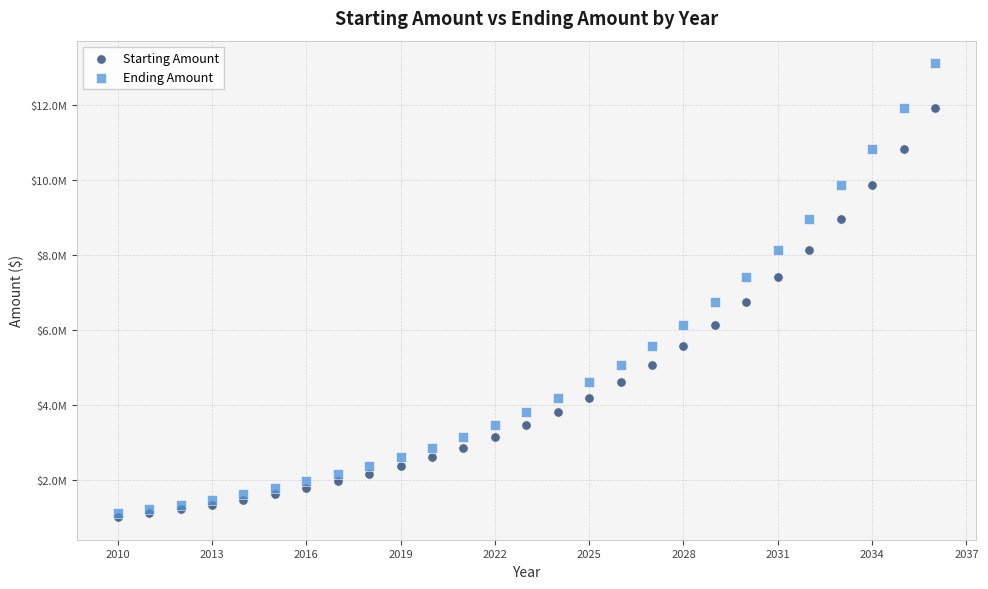

Which series contains the highest Y value?

Ending Amount